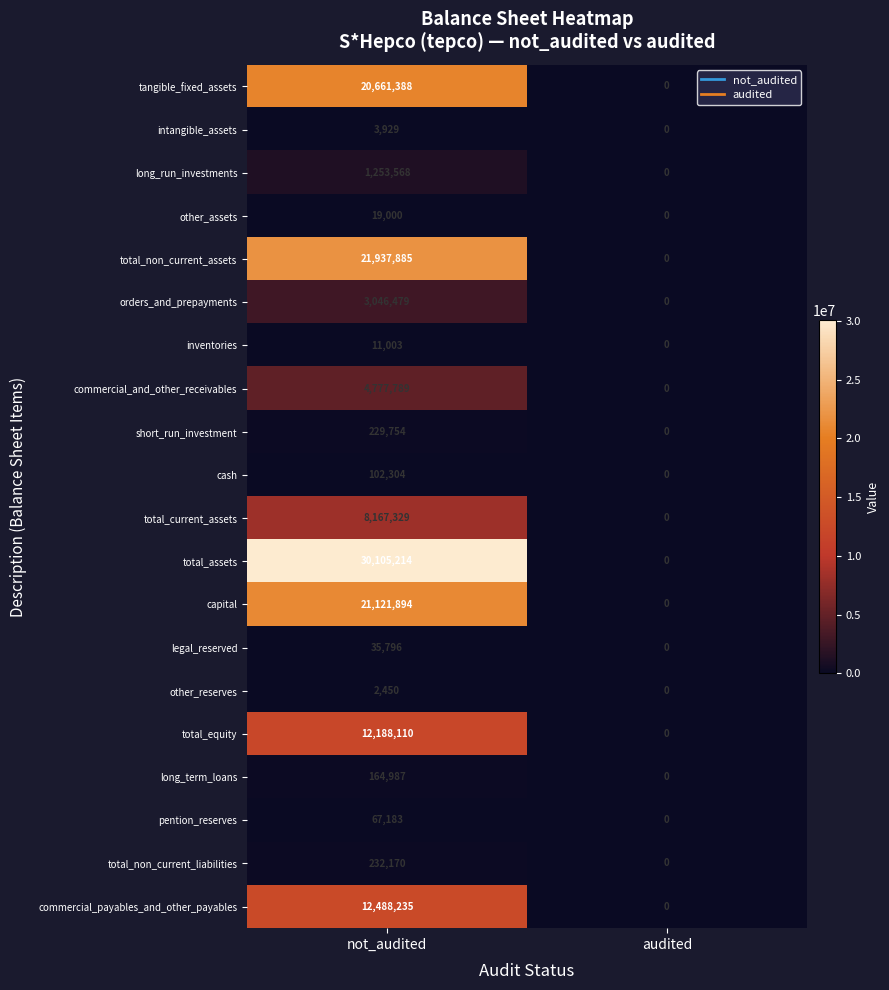

What is the sum of the total_equity values at audited and not_audited?

12188110